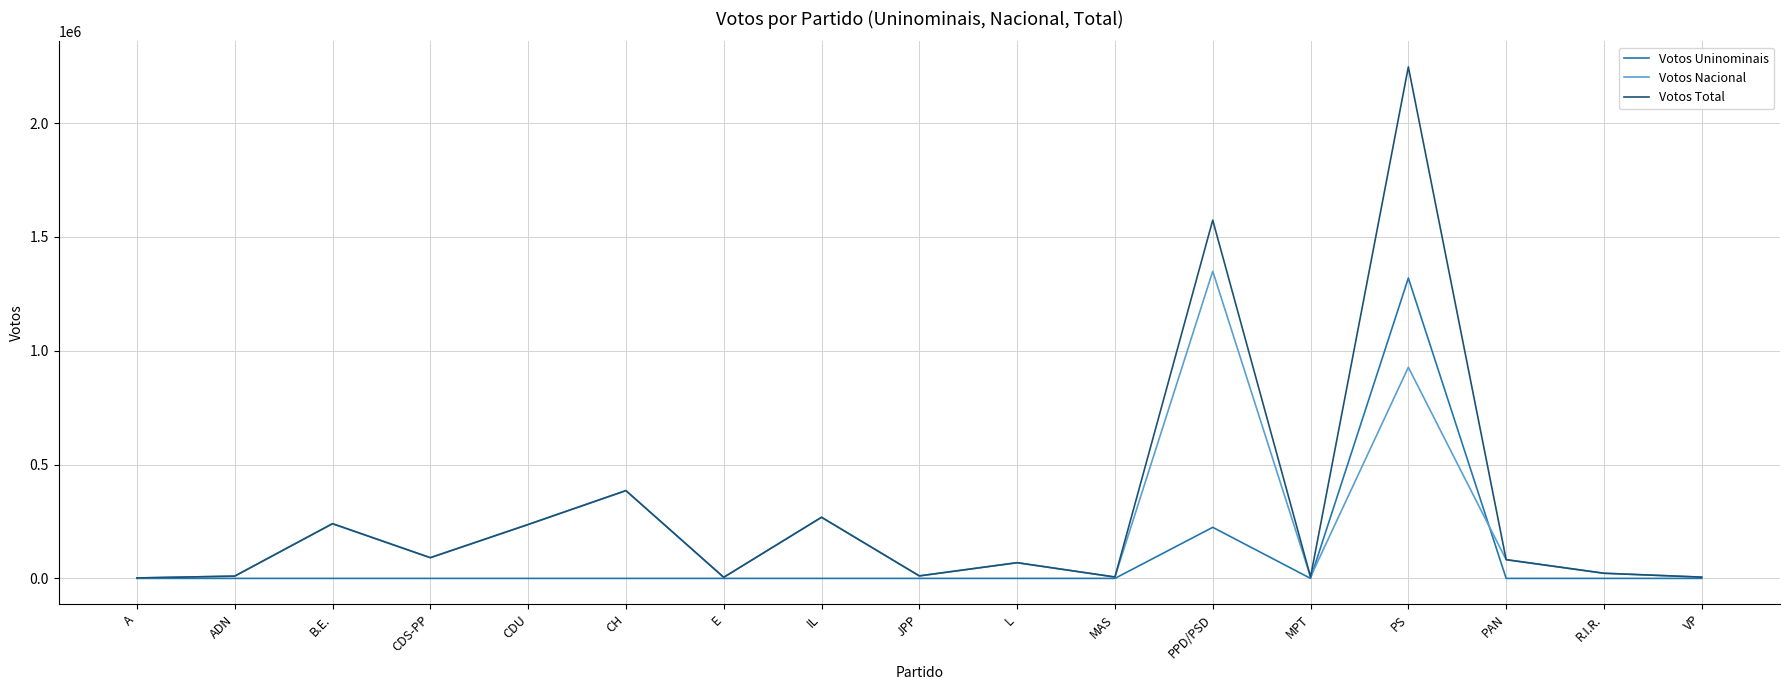

What is the total value across all series at PAN?

164504